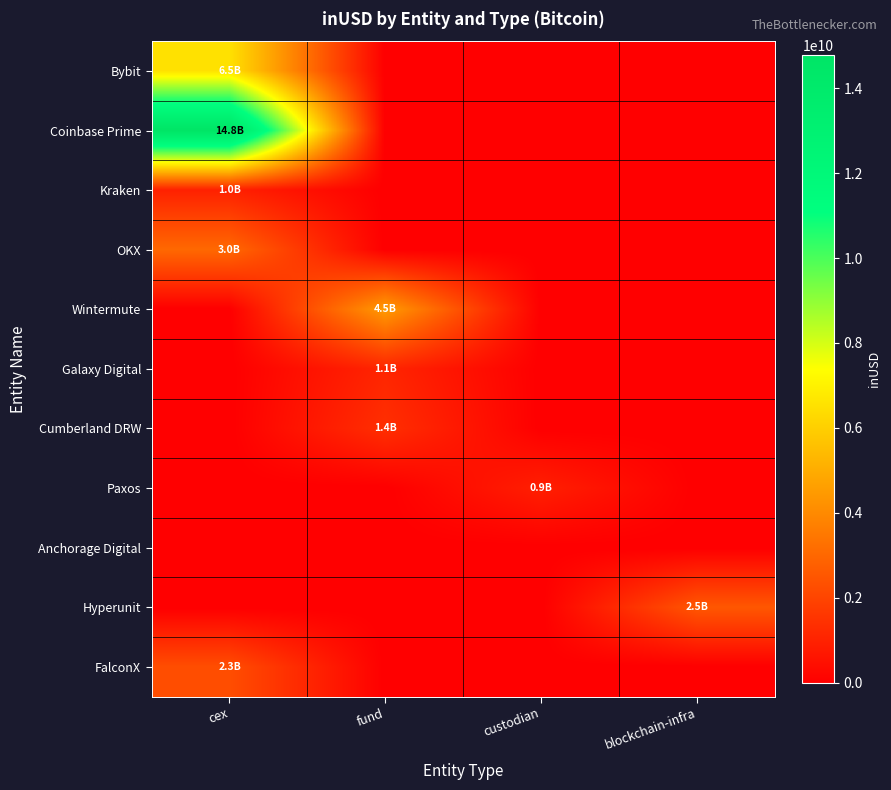

How many series are shown in this chart?

11